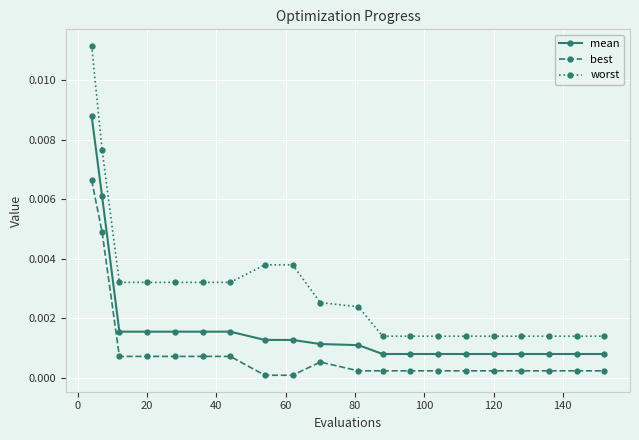

List the series in order of their overall mean, lowest first.

best, mean, worst